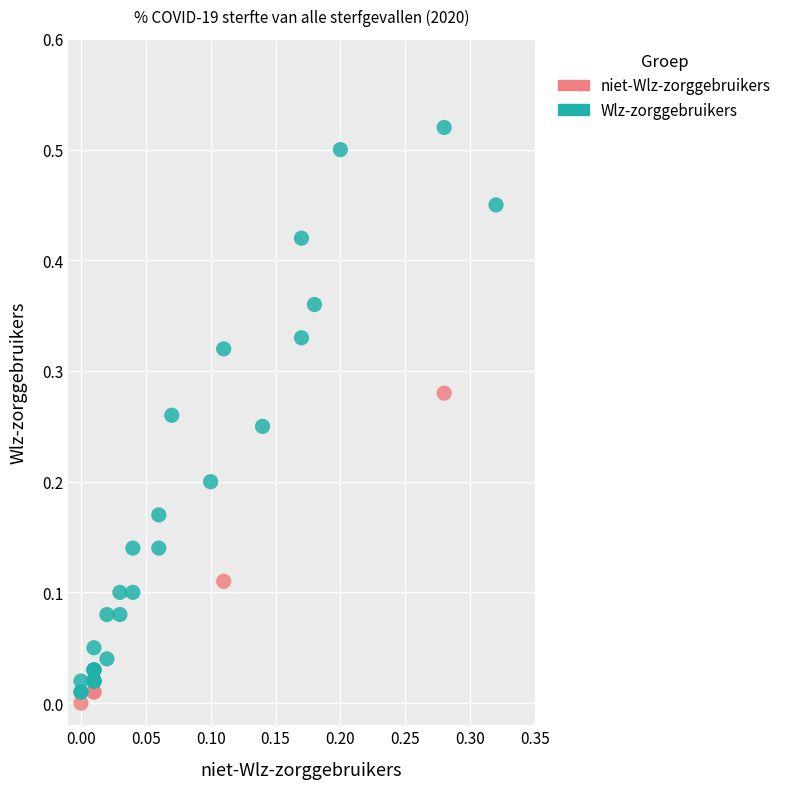

Which series contains the lowest Y value?

niet-Wlz-zorggebruikers